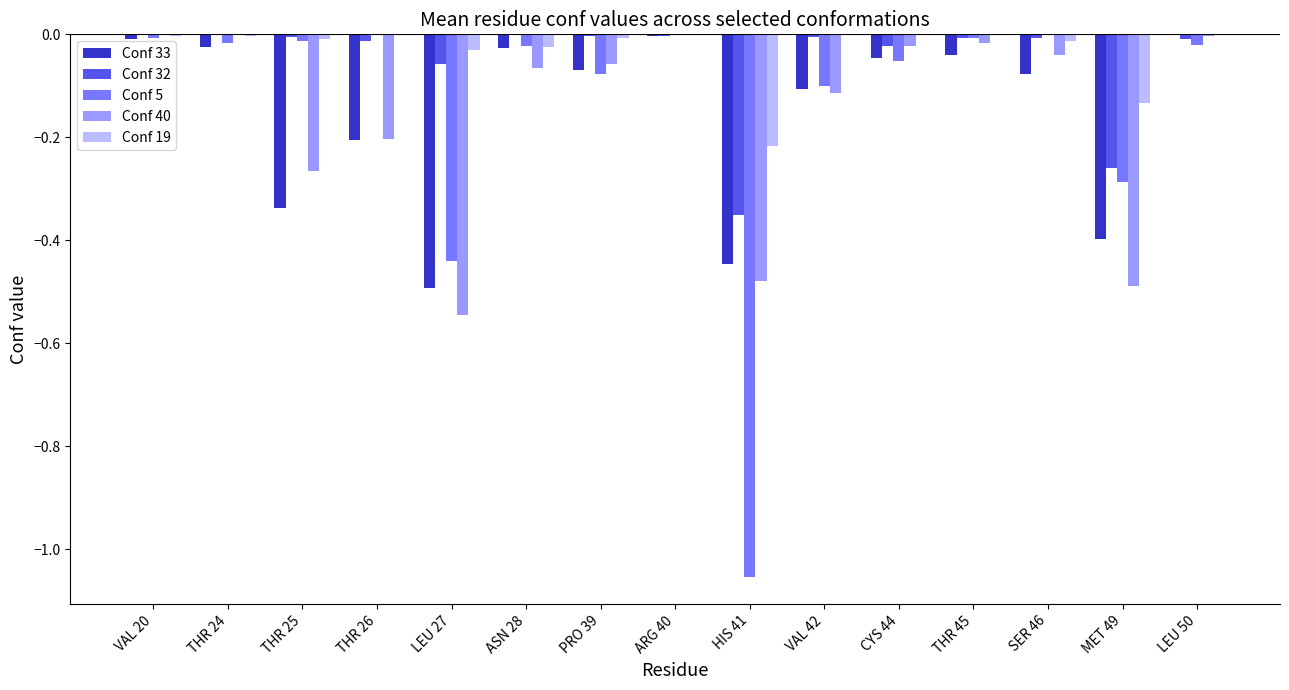

The Conf 33 series shows -0.1 at THR 25. True or false?

False